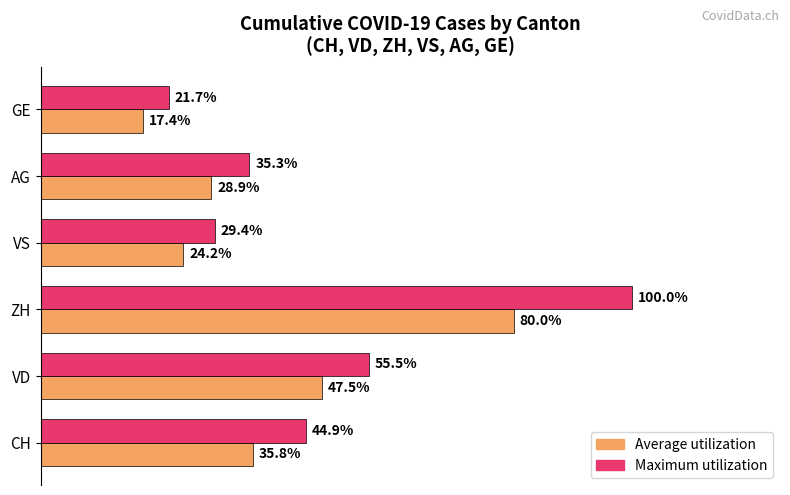

What are all the series names shown in the legend?

Average utilization, Maximum utilization